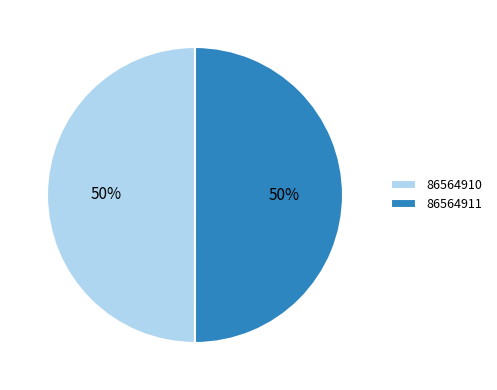

How many segments does this pie chart have?

2